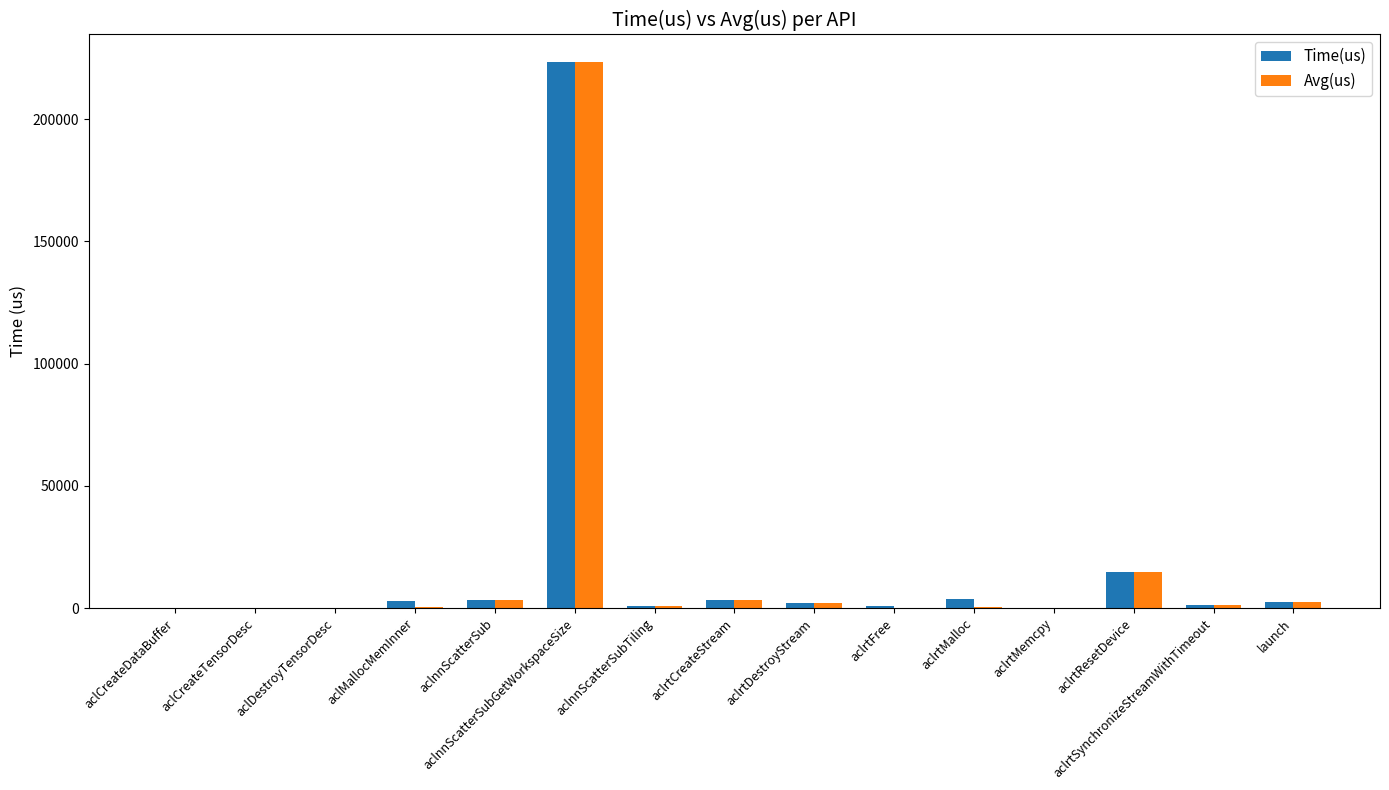

At which category is the sum across all series the highest?

aclnnScatterSubGetWorkspaceSize